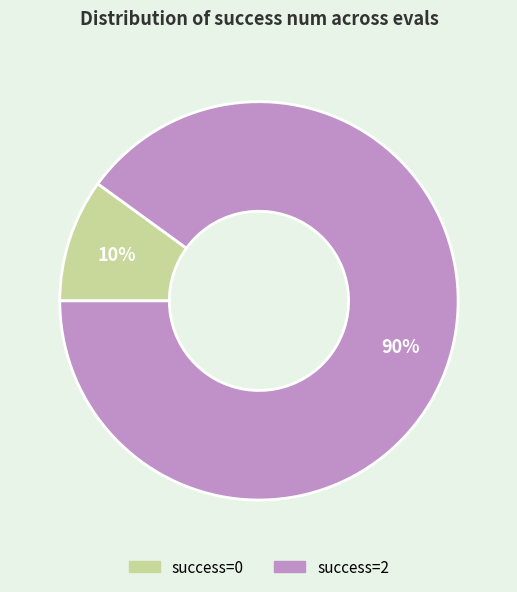

How many segments does this pie chart have?

2